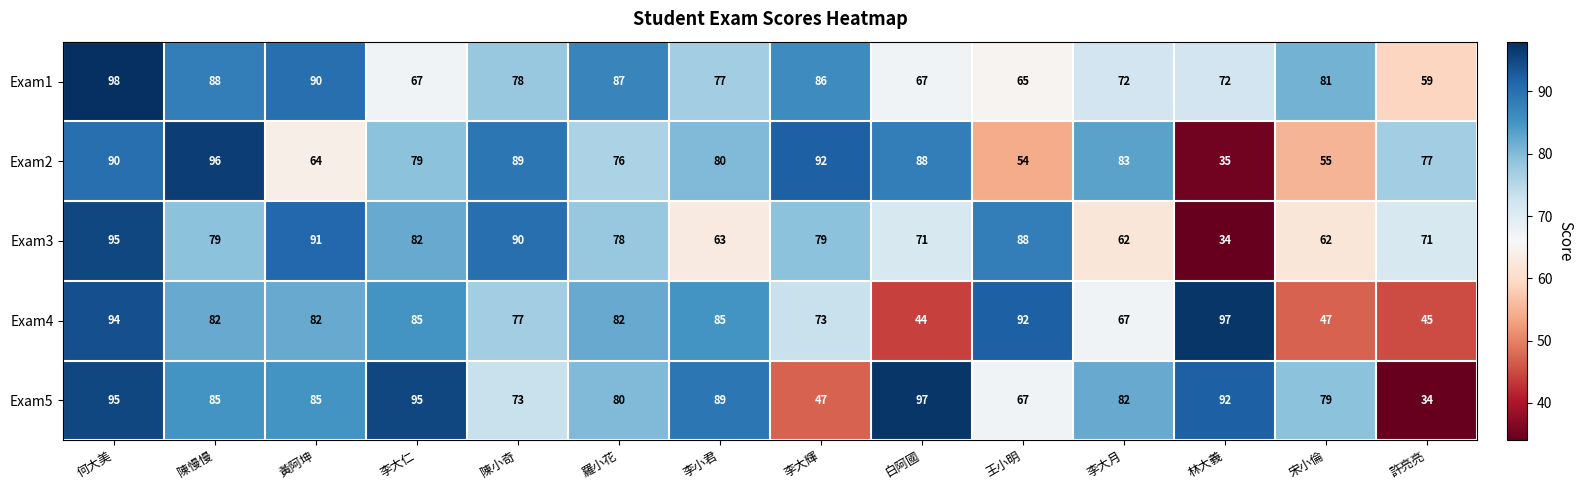

How many categories are shown in the chart?

14